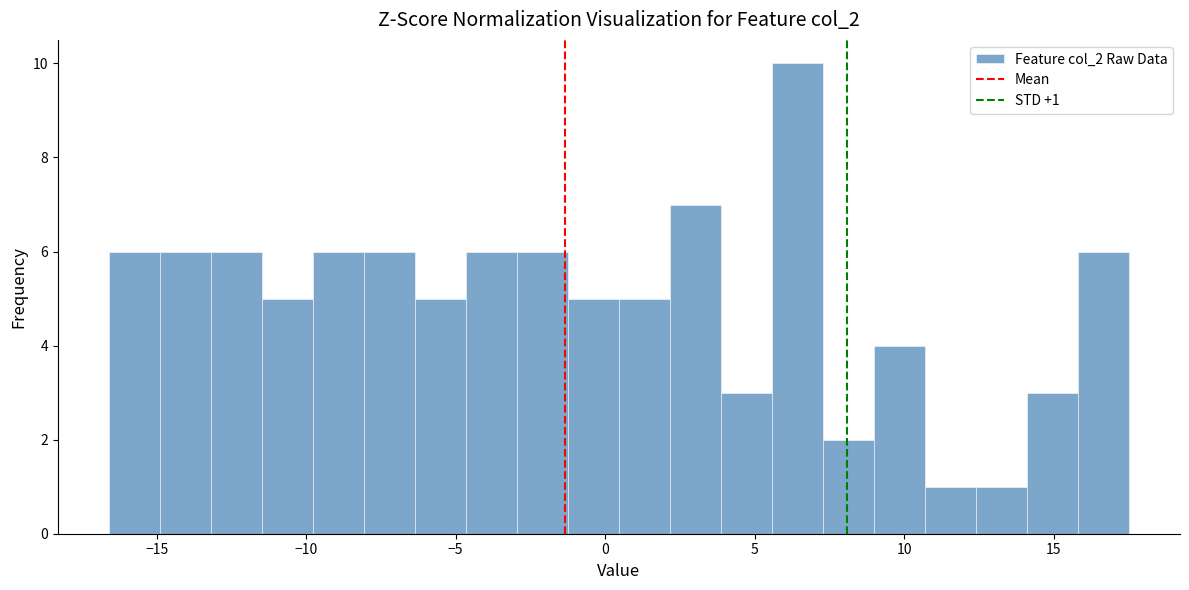

Read against the x-axis, roughly where is the centre of the tallest bar?

6.5